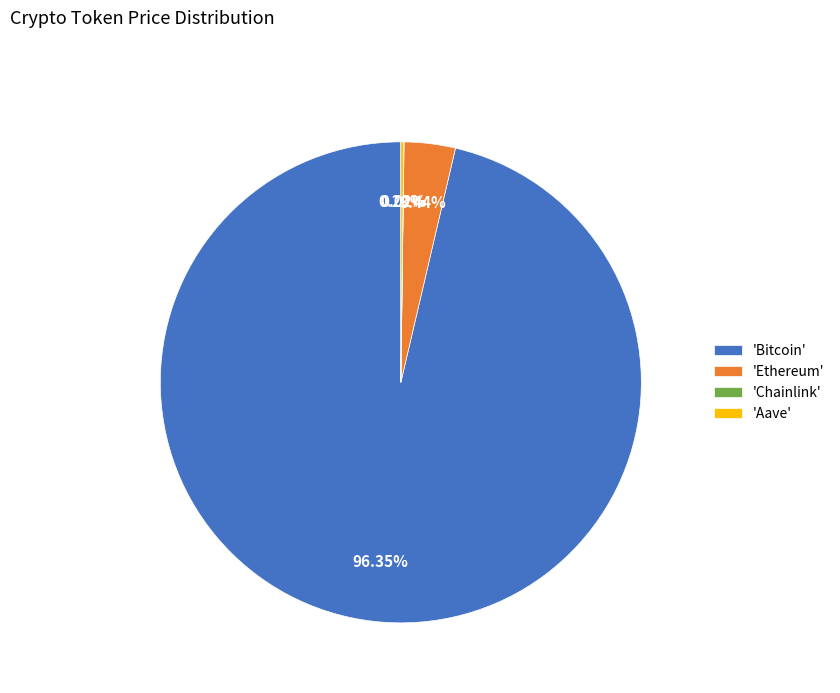

What is the largest slice in the pie chart?

'Bitcoin'